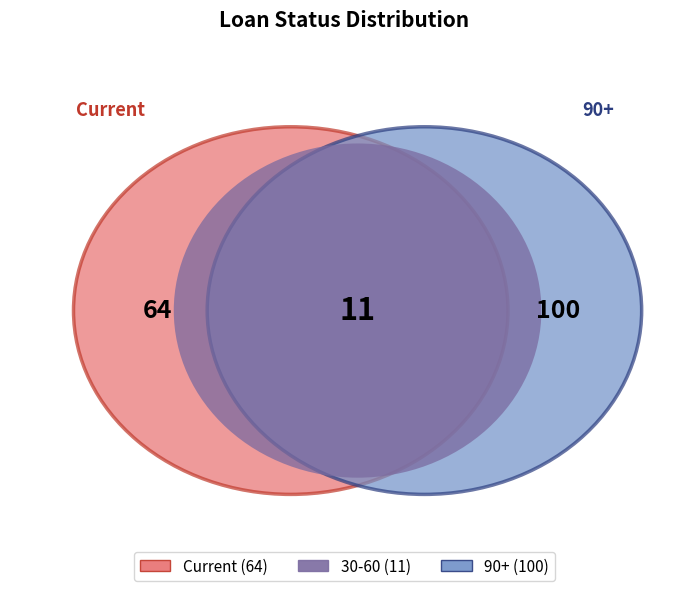

Which slice is the largest?

90+